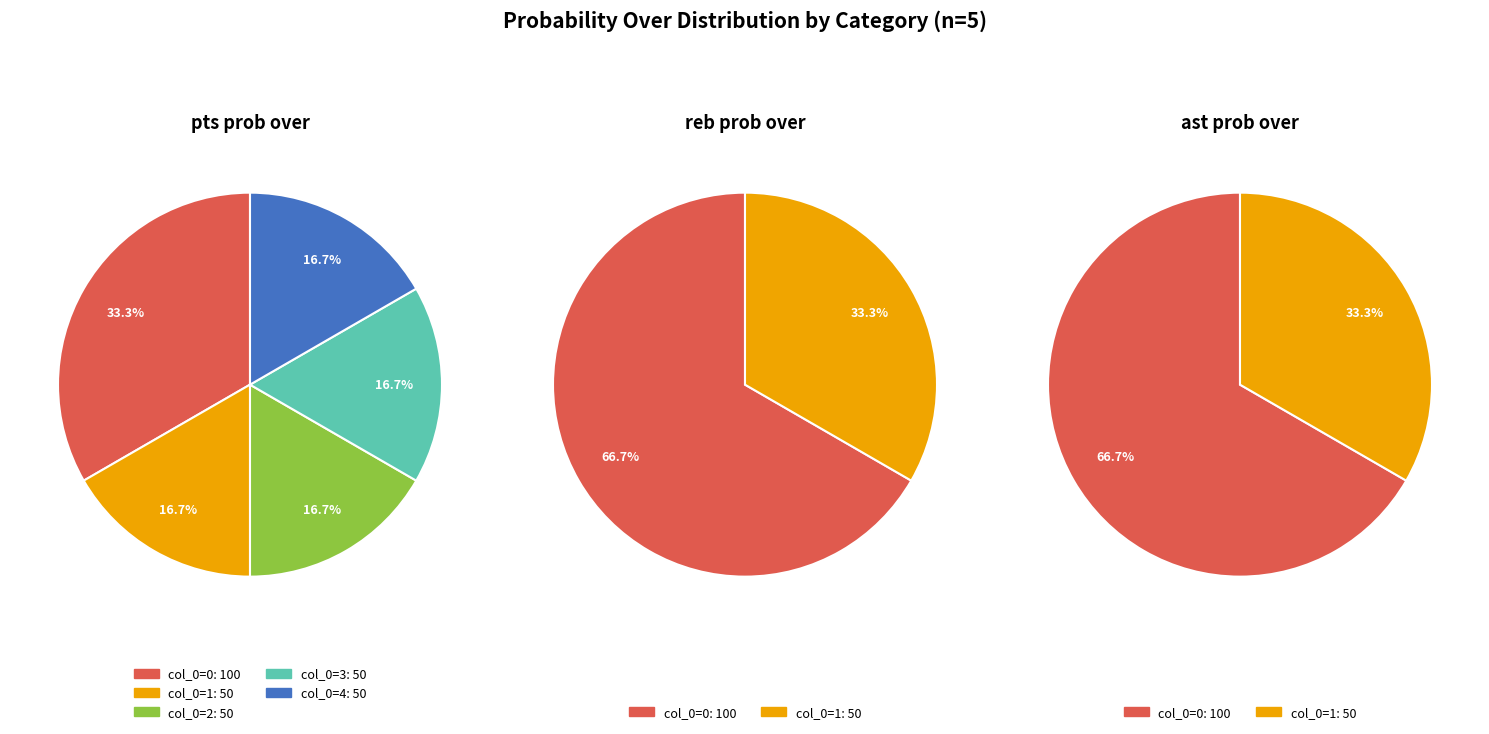

Is it true that 4 is 11% of the pie?

False